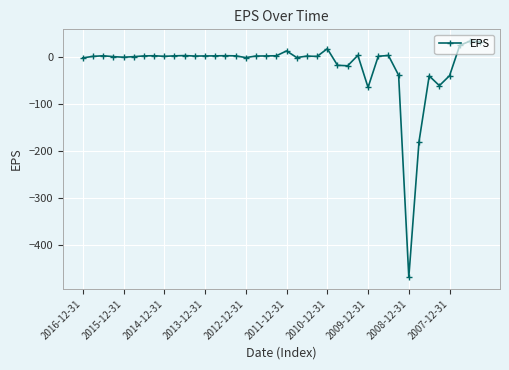

What is the average value?

-20.0